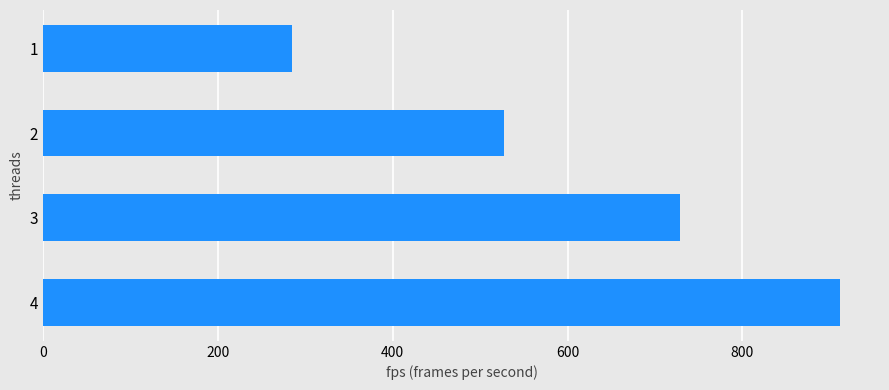

What is the sum of all values?

2451.8